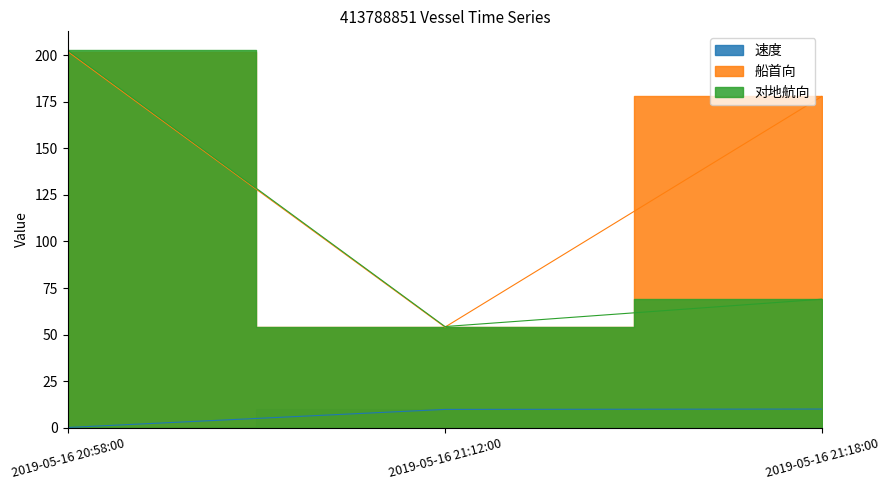

At which label does 对地航向 reach its peak?

2019-05-16 20:58:00